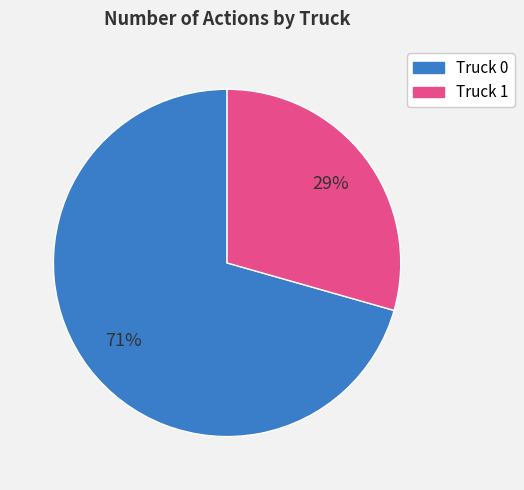

To the nearest percent, what is the combined percentage of Truck 1 and Truck 0?

100%